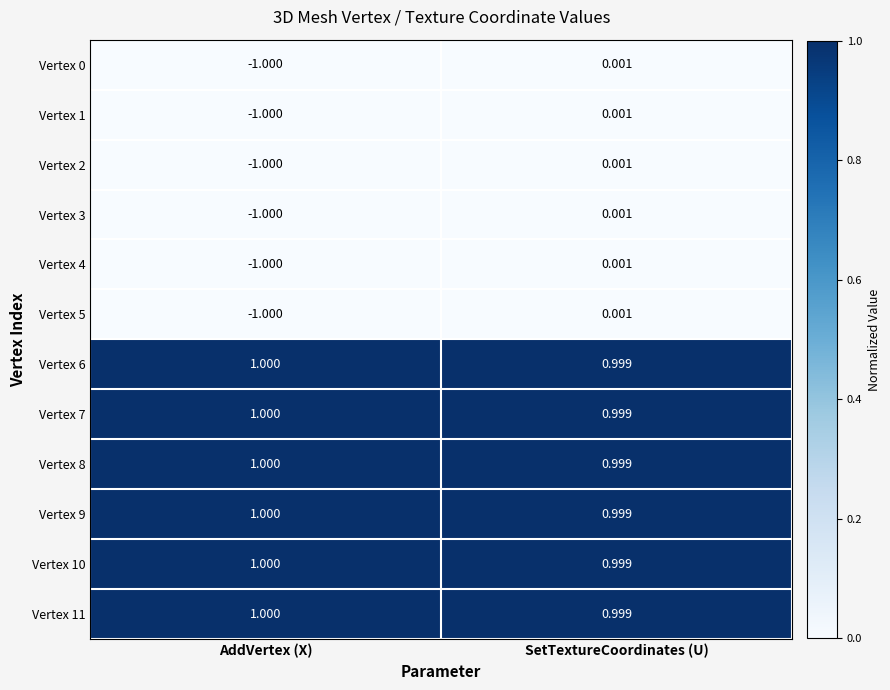

Where is Vertex 6 nearest to the value 0?

SetTextureCoordinates (U)